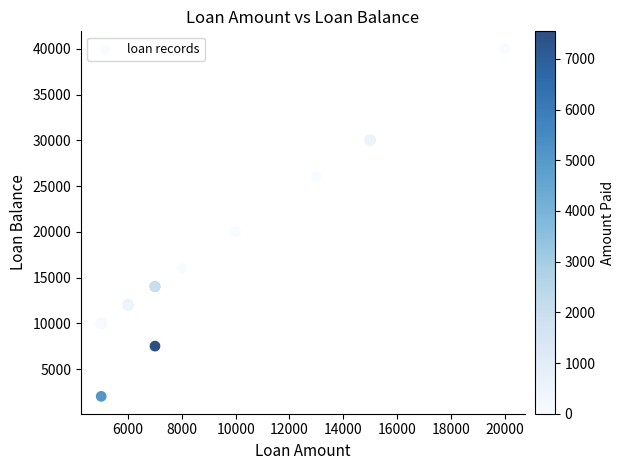

What Y value in the scatter plot is closest to 21021?

20009